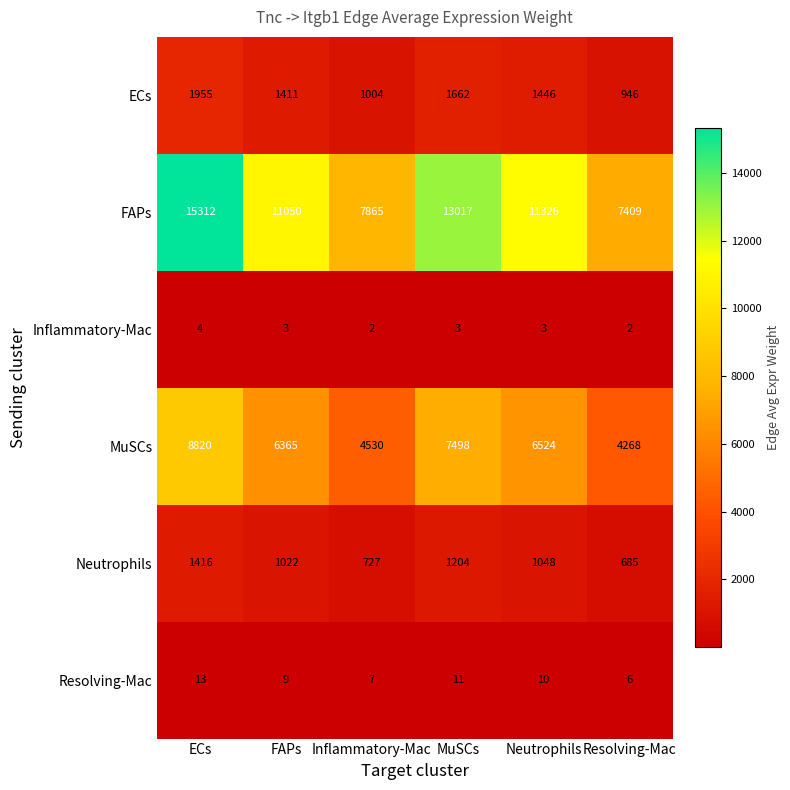

True or false: Resolving-Mac has a value of 3 at Resolving-Mac.

False